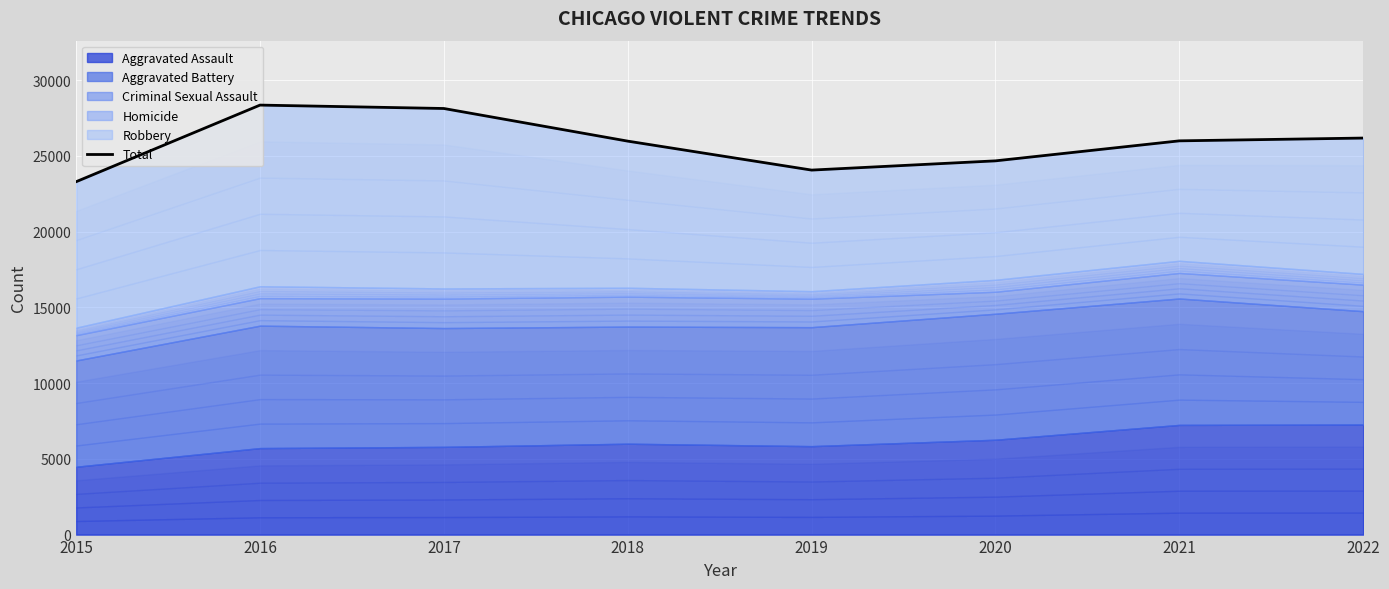

What is the maximum value shown in the chart?

28360